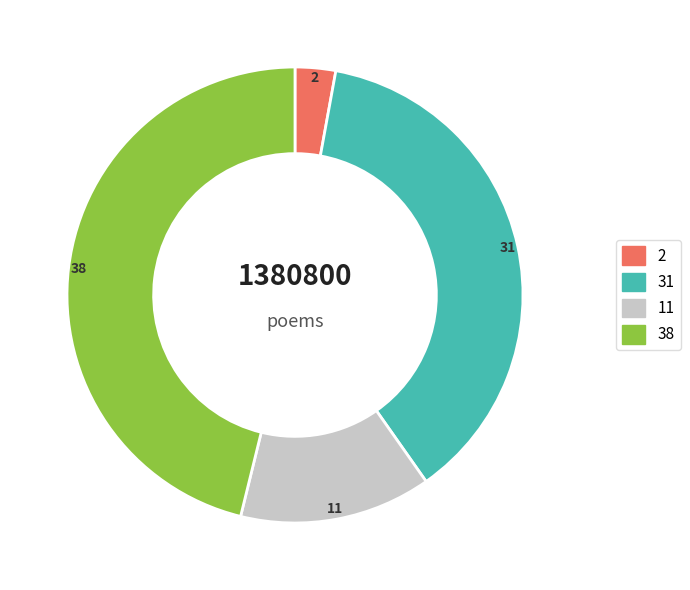

Does any single category account for the majority?

No